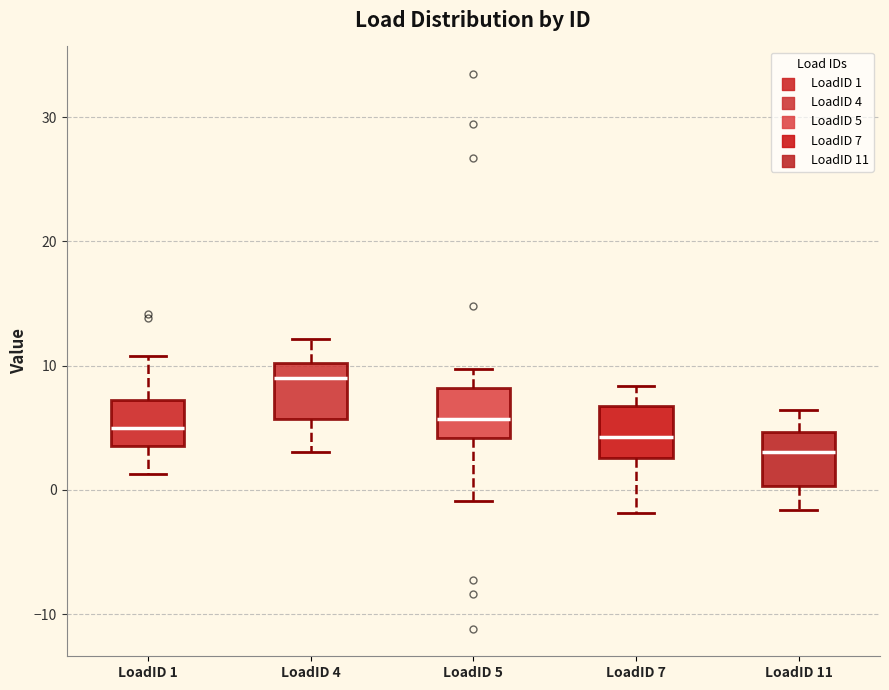

Where is the upper edge of the box for LoadID 4 on the y-axis? The values are not printed on the chart, so give them approximately, as read against the axis.

10